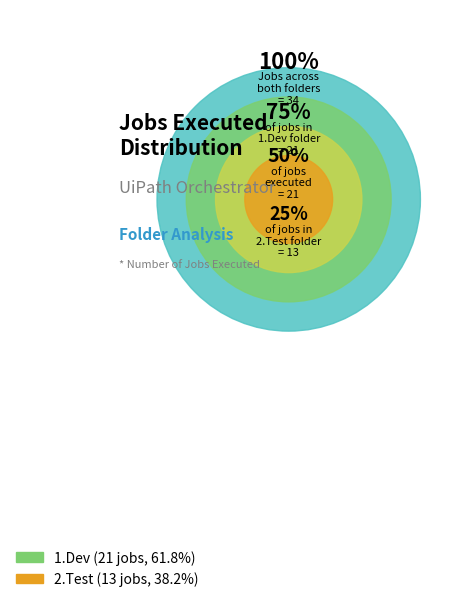

Count the number of slices in the pie.

2